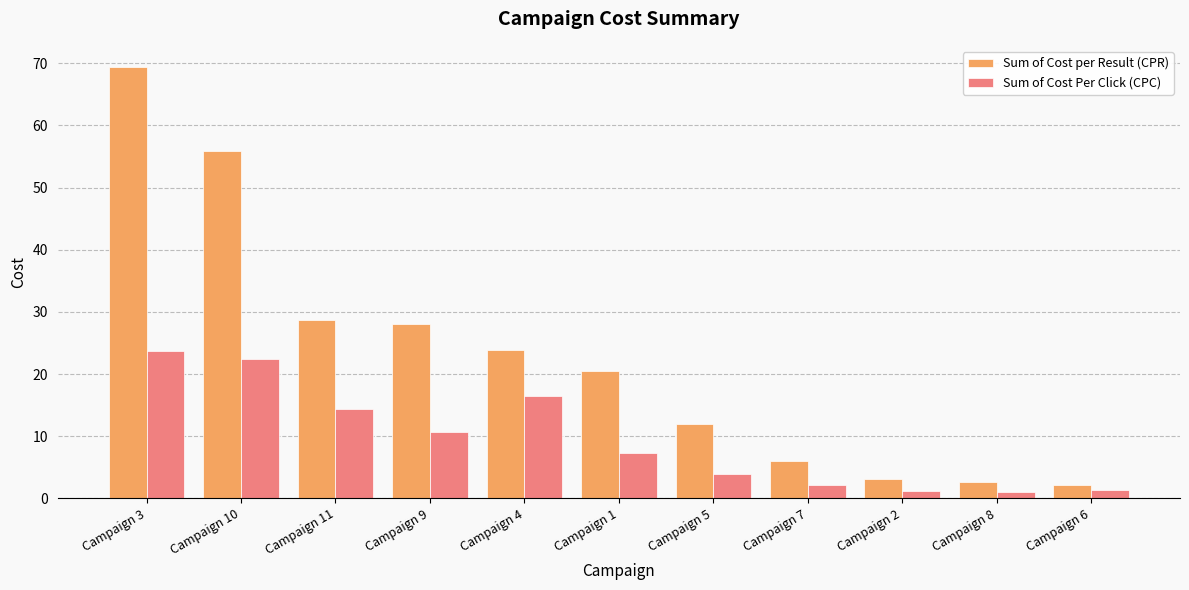

What is the difference between the maximum and minimum values in the Sum of Cost Per Click (CPC) series?

22.7